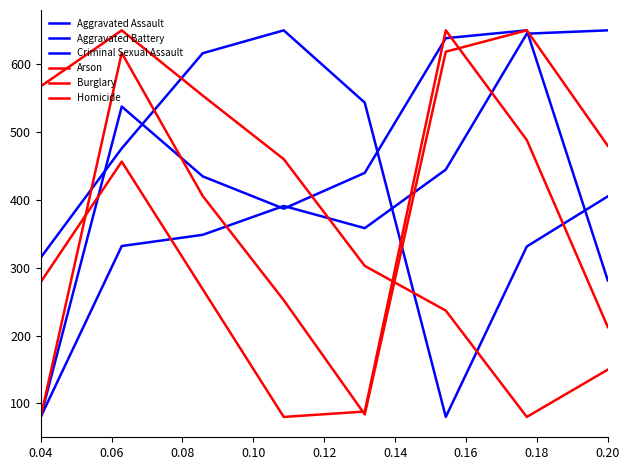

At which label is Criminal Sexual Assault closest to 365?

0.16